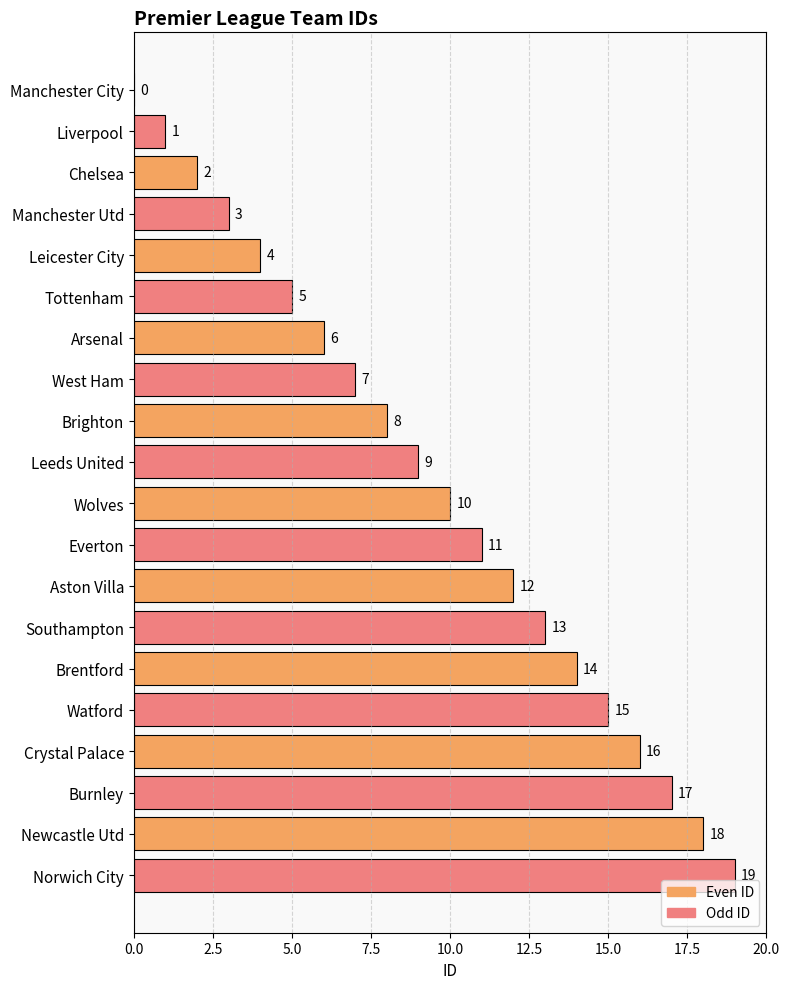

What is the change in value from Brighton to Wolves?

+2